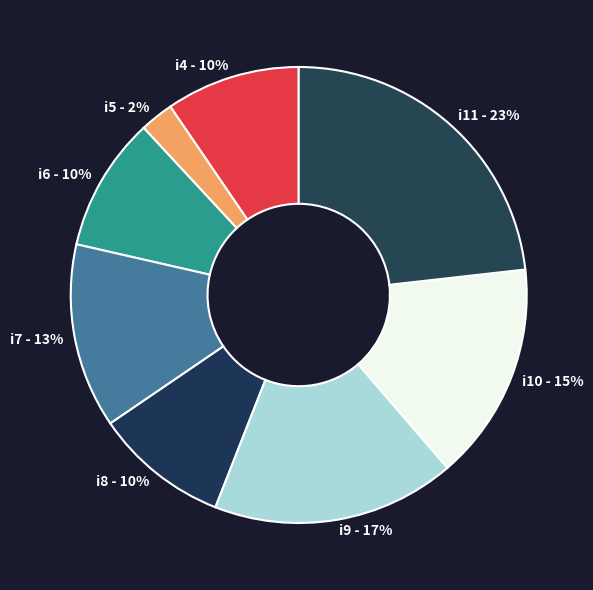

Is the sum of i11 - 23% and i7 - 13% greater than half?

No